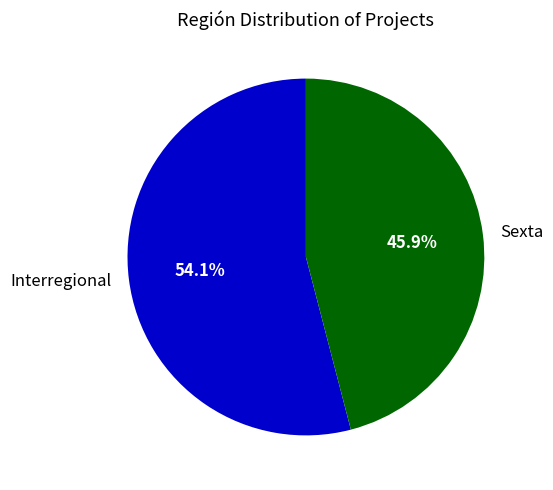

True or false: Interregional accounts for 54% of the total.

True